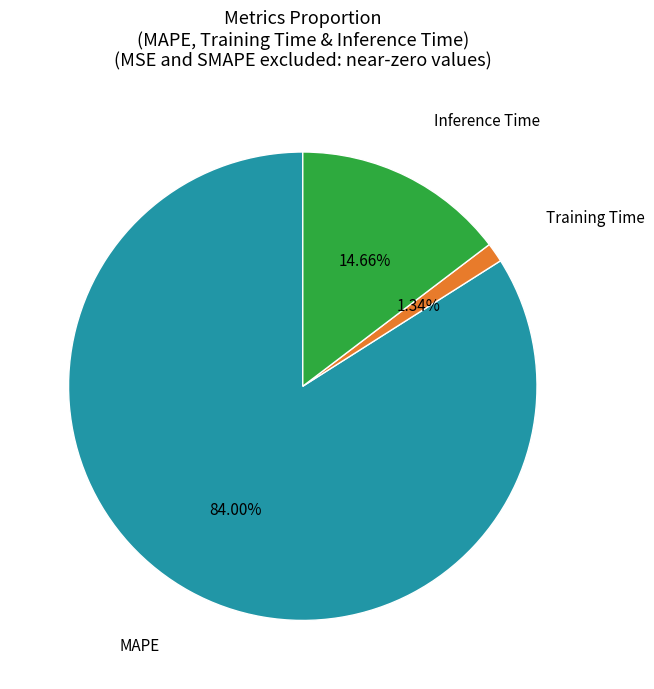

Does any single category account for the majority?

Yes